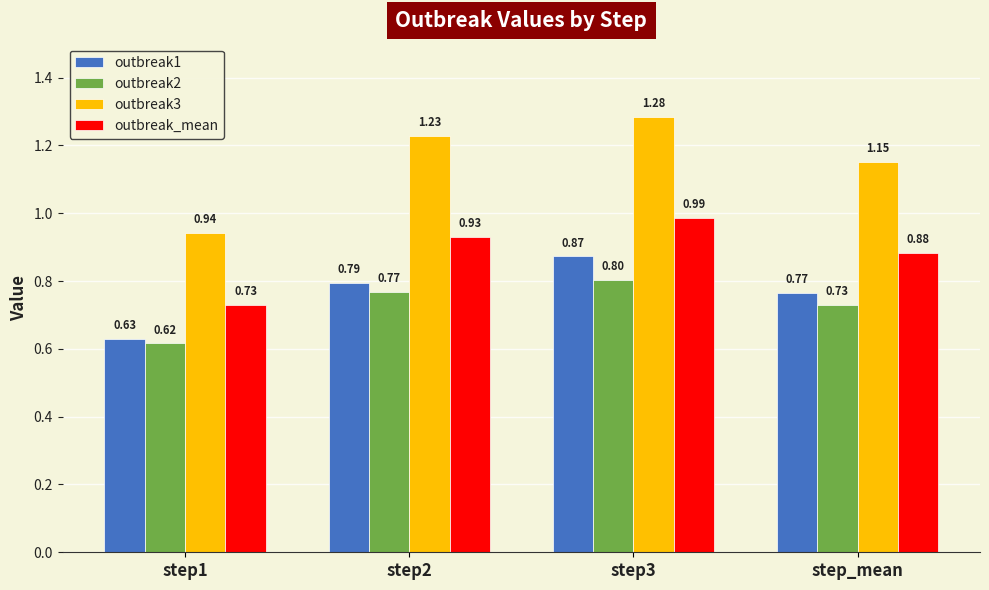

What is the difference between the highest and lowest values at step3?

0.5